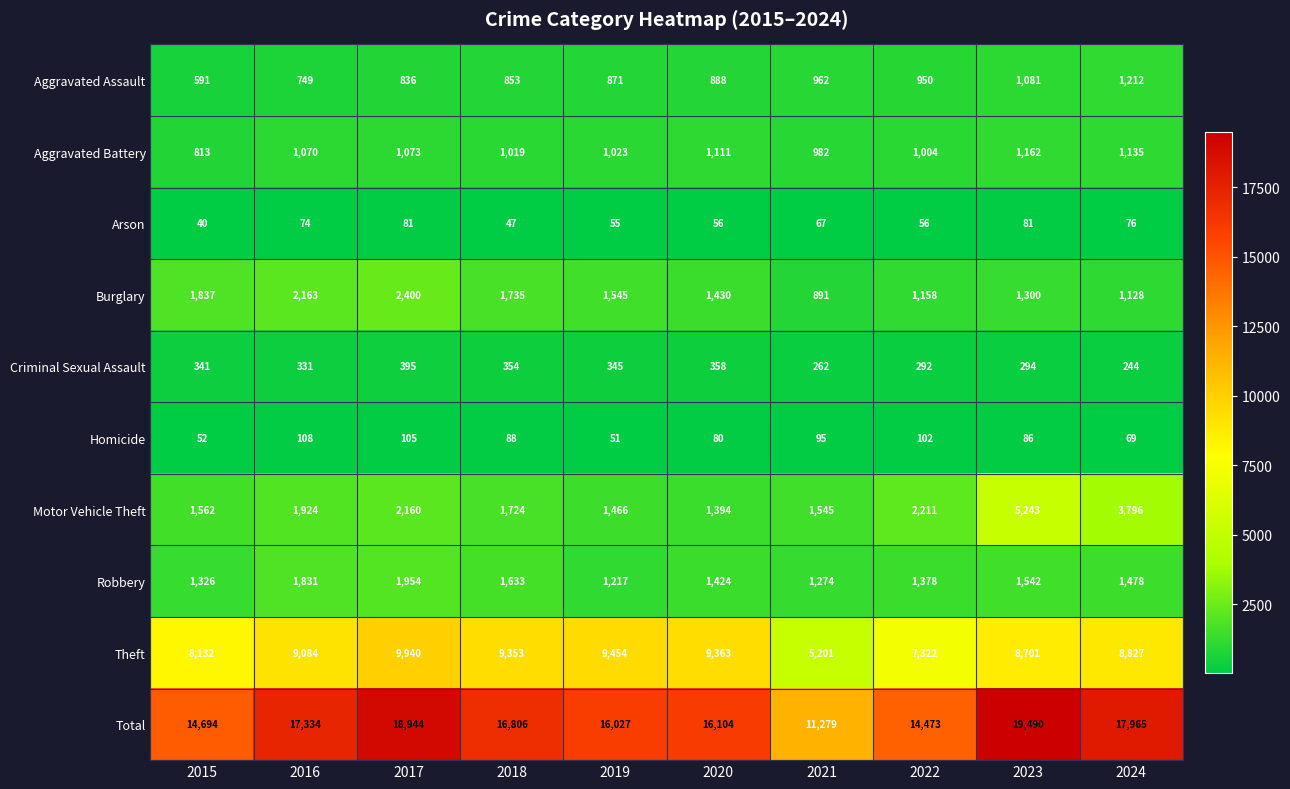

Is it true that Motor Vehicle Theft equals 2093 at 2021?

False